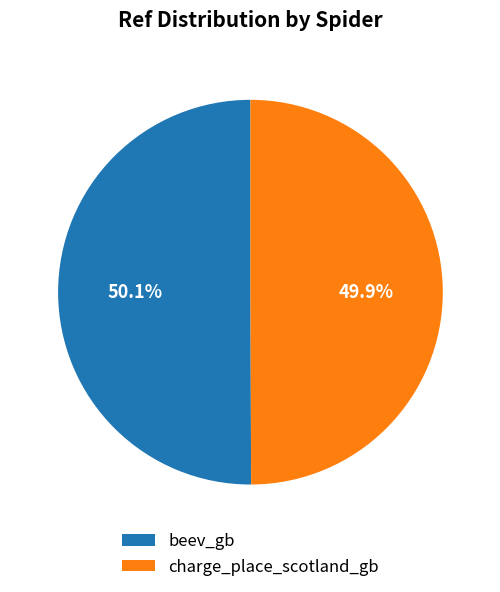

To the nearest percent, what is the average slice percentage?

50%